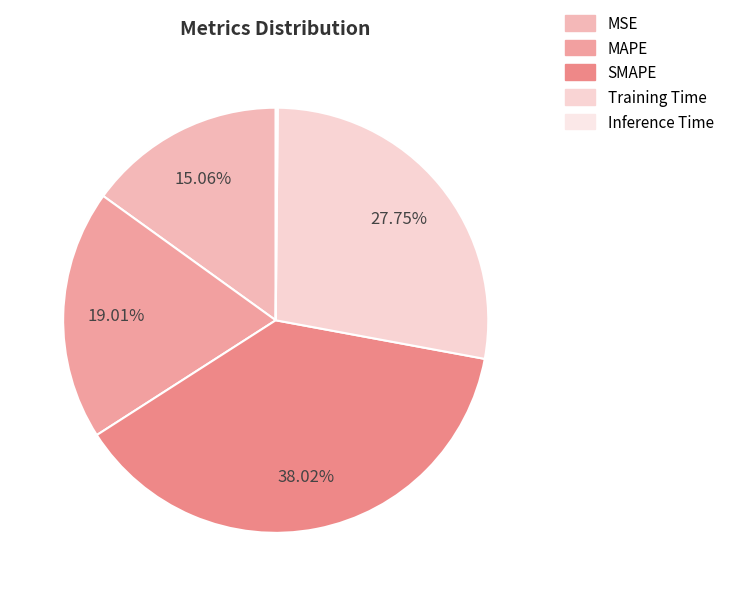

What is the change in value from MAPE to SMAPE?

+1.0